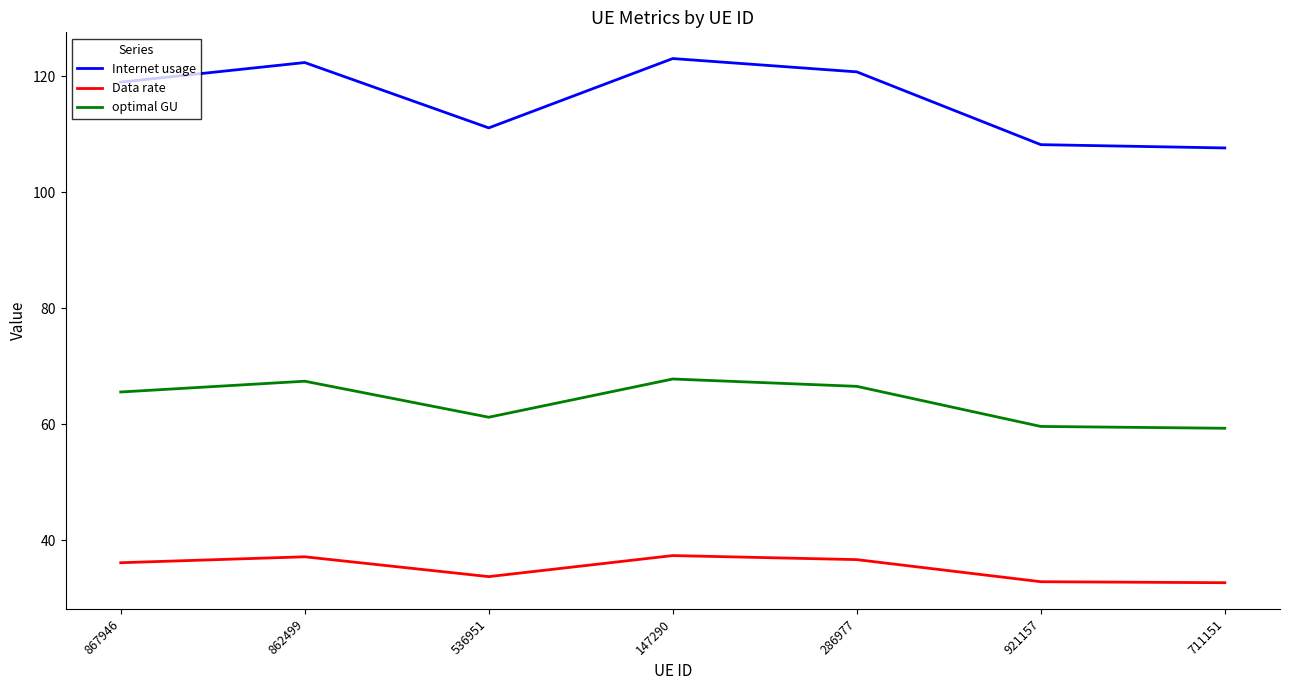

The Data rate series shows 52.4 at 921157. True or false?

False